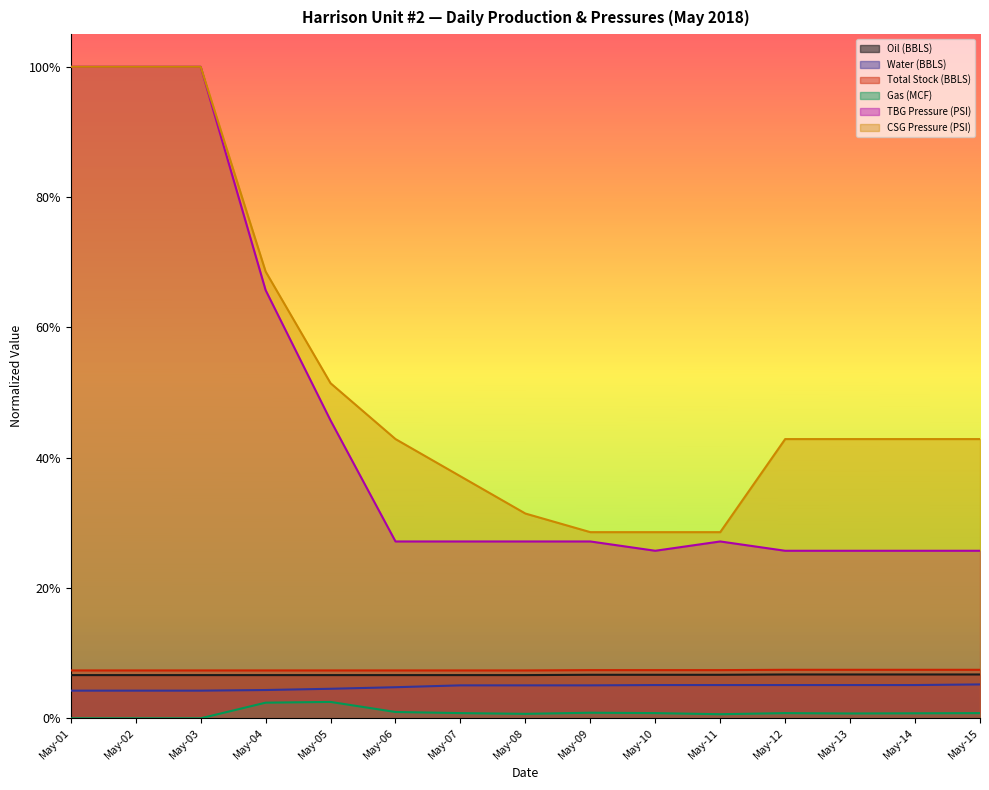

Rank the categories by CSG Pressure (PSI) value from lowest to highest.

May-09, May-10, May-11, May-08, May-07, May-06, May-12, May-13, May-14, May-15, May-05, May-04, May-01, May-02, May-03